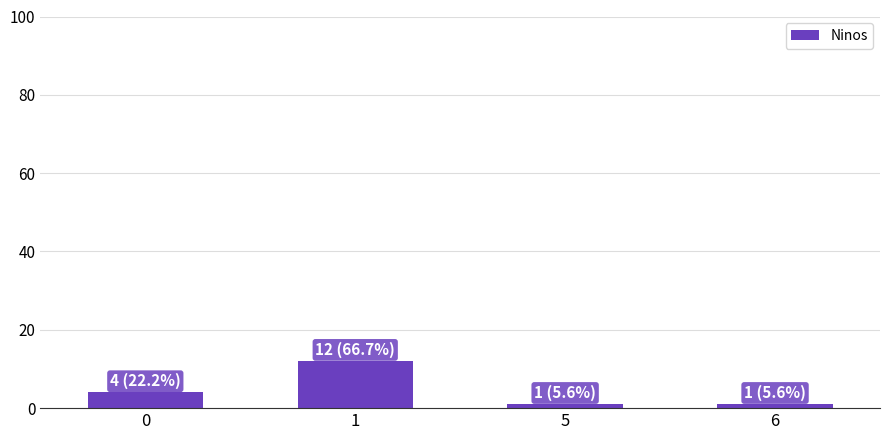

How many values are below 4?

2